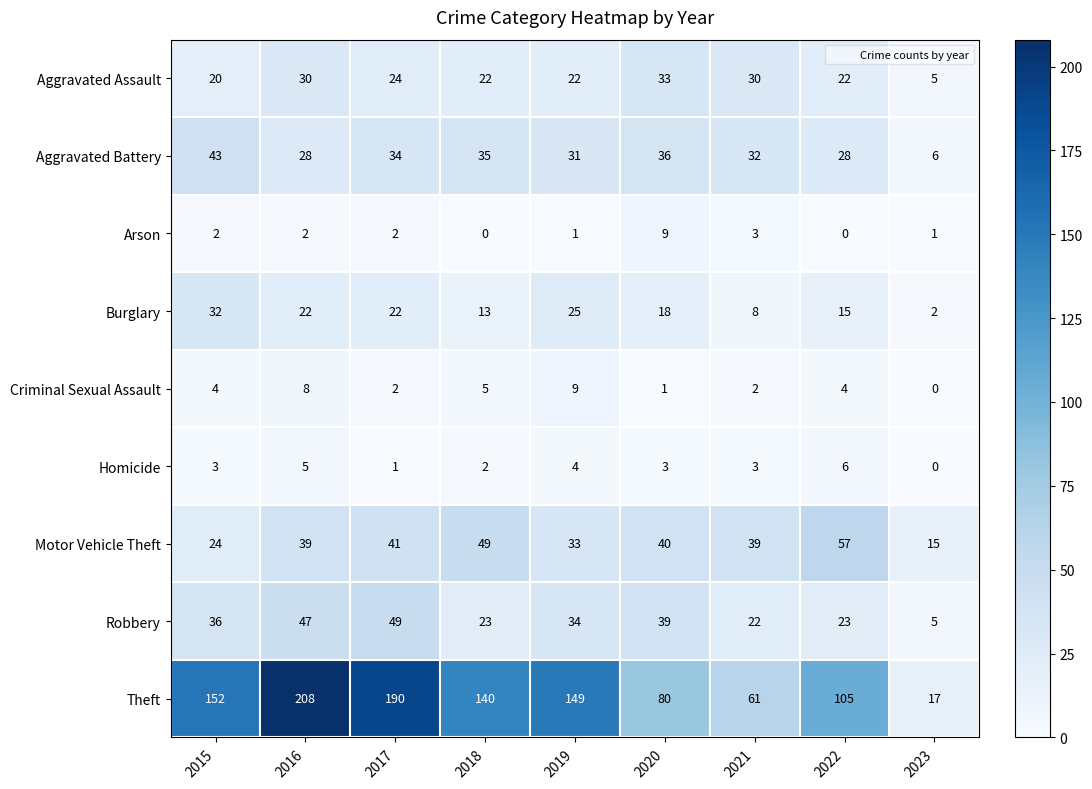

What is the maximum value shown in the chart?

208